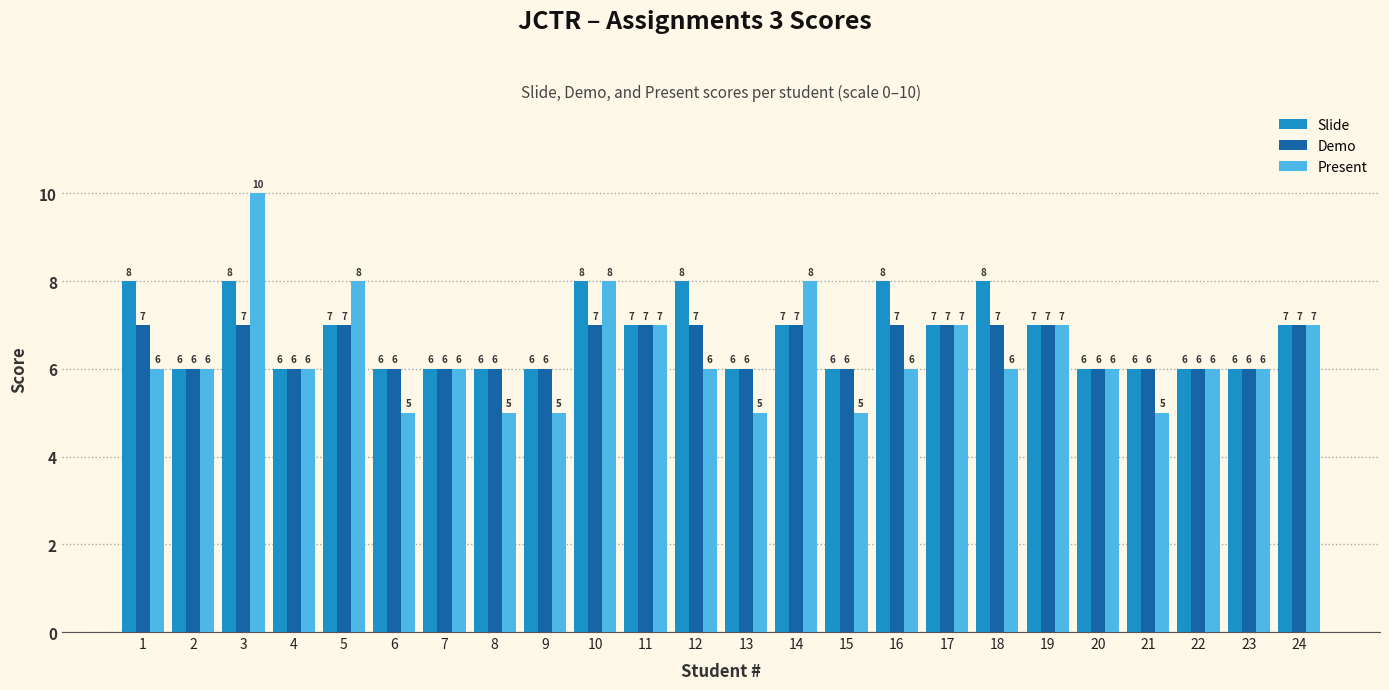

Is the value of Present at 2 greater than the value of Slide at 16?

No